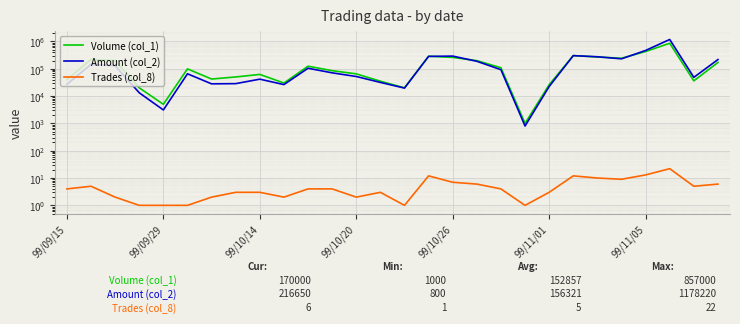

Which series has the largest range (max minus min)?

Amount (col_2)